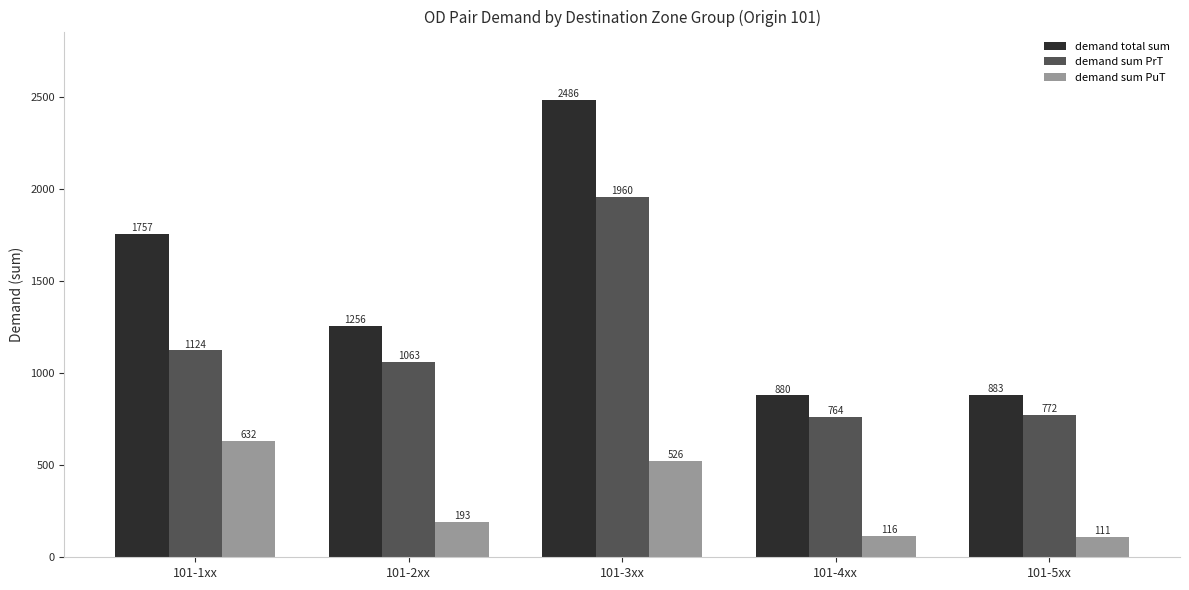

Read the demand sum PrT value at 101-2xx.

1063.2